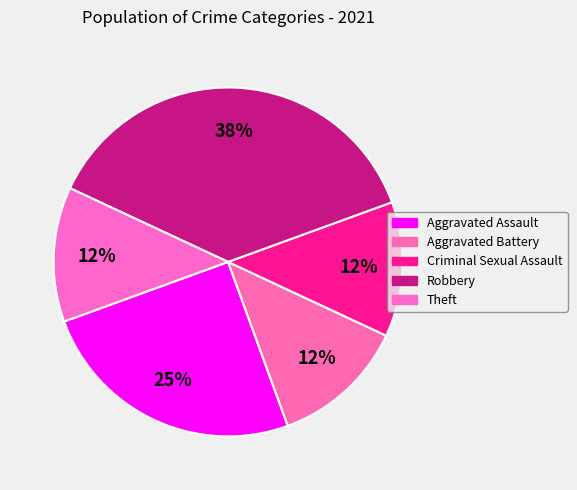

How many segments does this pie chart have?

5